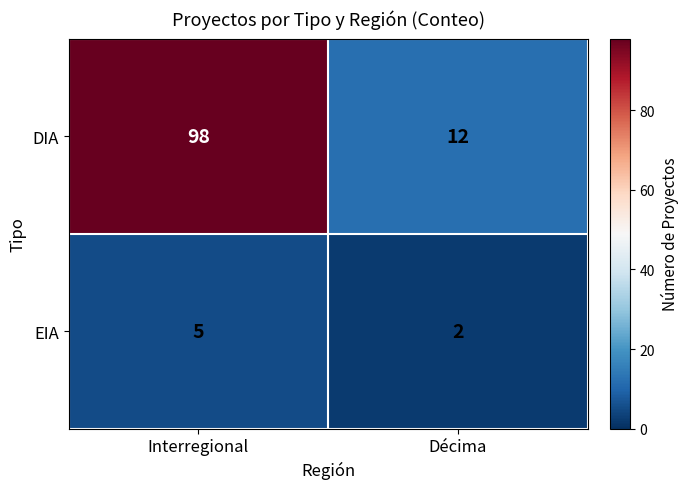

Reading right to left, transcribe all the data shown in this chart.

DIA: 12	98
EIA: 2	5